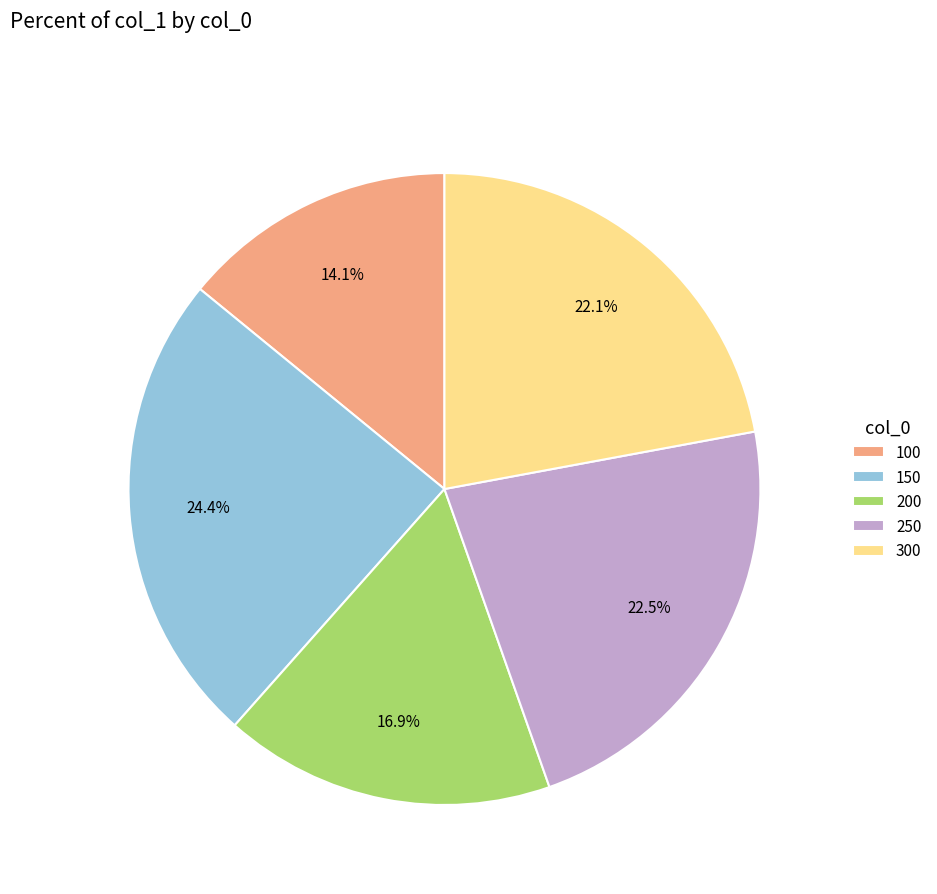

To the nearest percent, what is the difference between the largest and smallest slice percentages?

10%